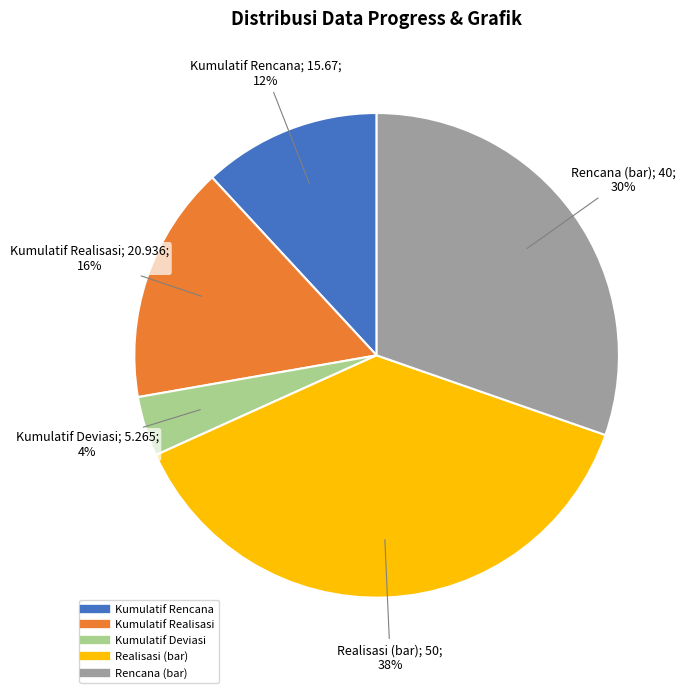

Does any single category account for the majority?

No